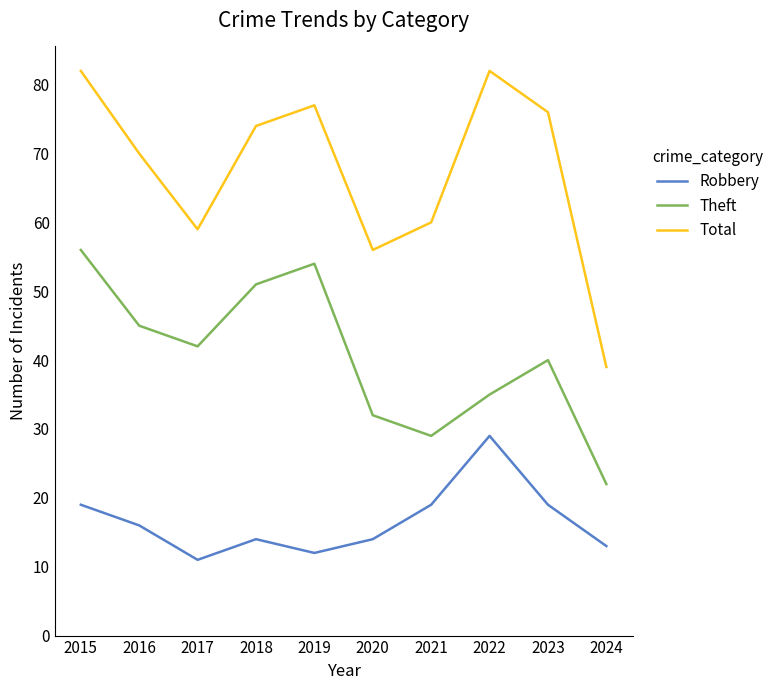

Which series has the largest total across all categories?

Total